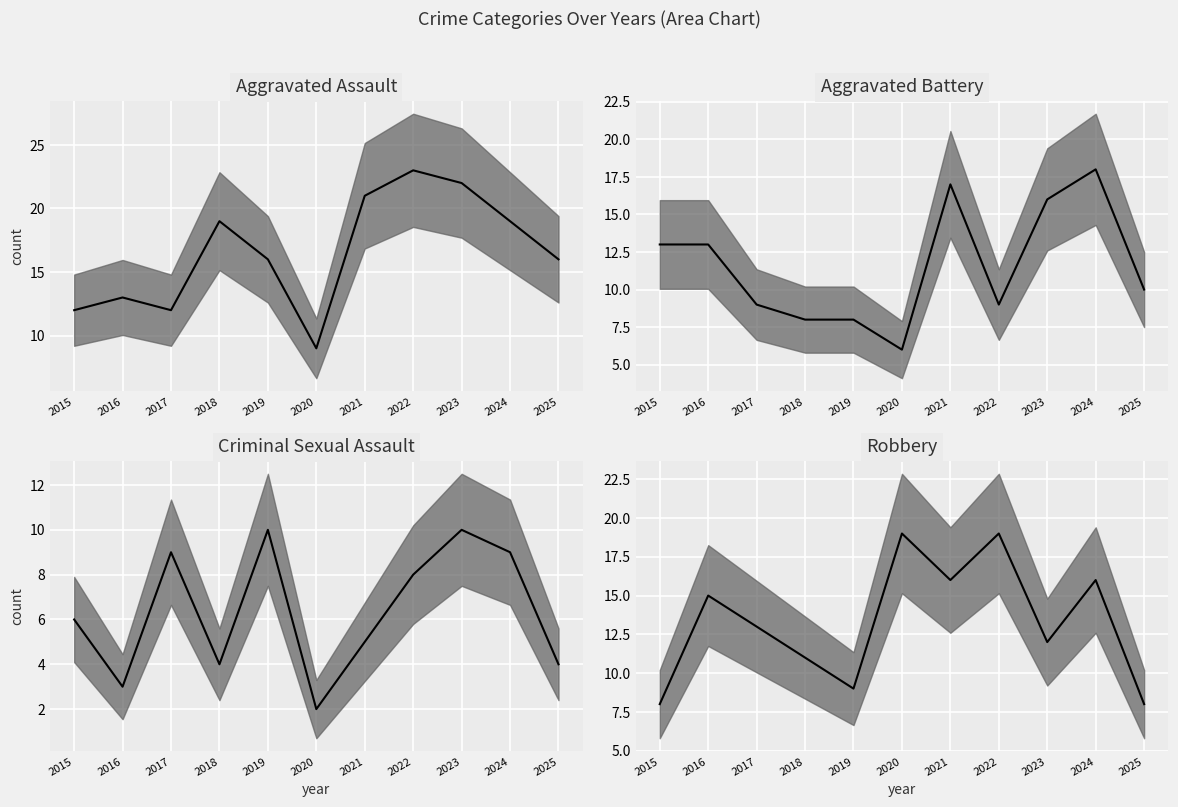

What is the difference between the Criminal Sexual Assault values at 2024 and 2019?

1